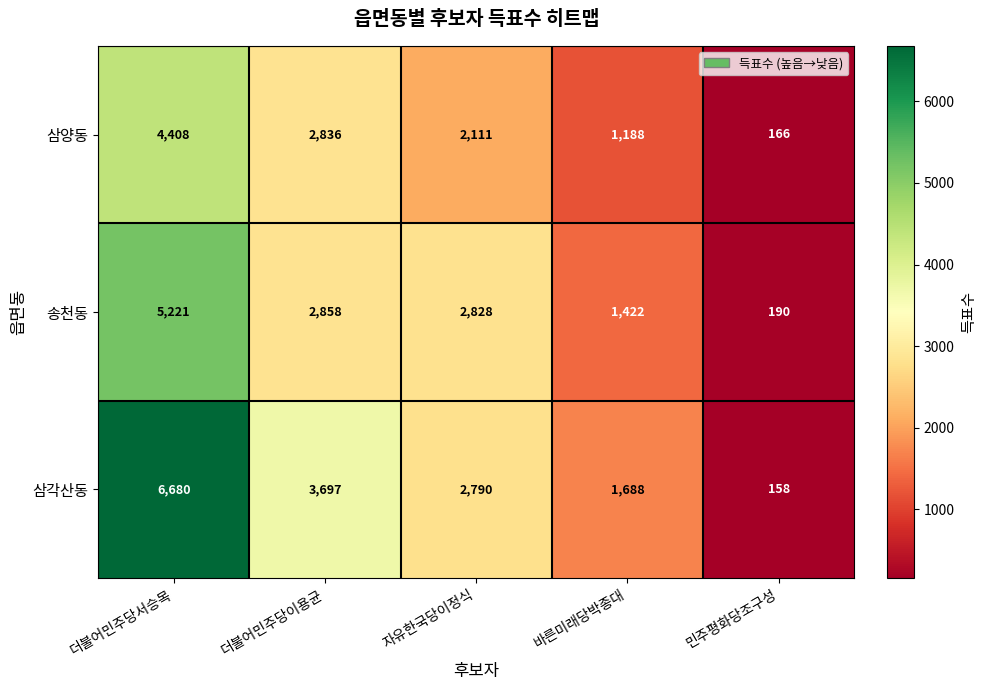

Which series has the largest total across all categories?

삼각산동